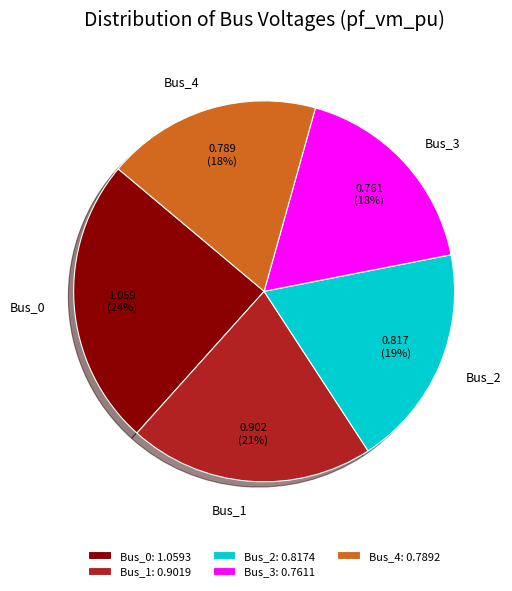

Is Bus_0 the majority of the pie?

No